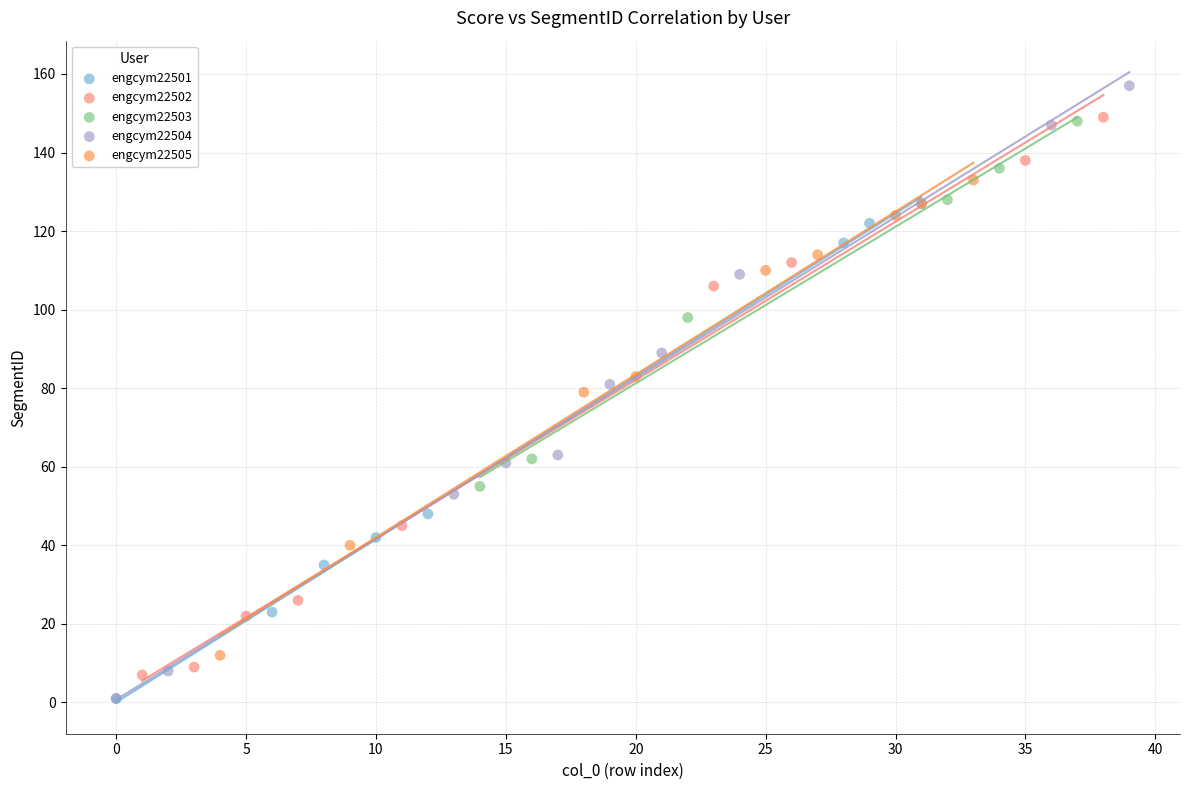

What are all the series names shown in the legend?

engcym22501, engcym22502, engcym22503, engcym22504, engcym22505